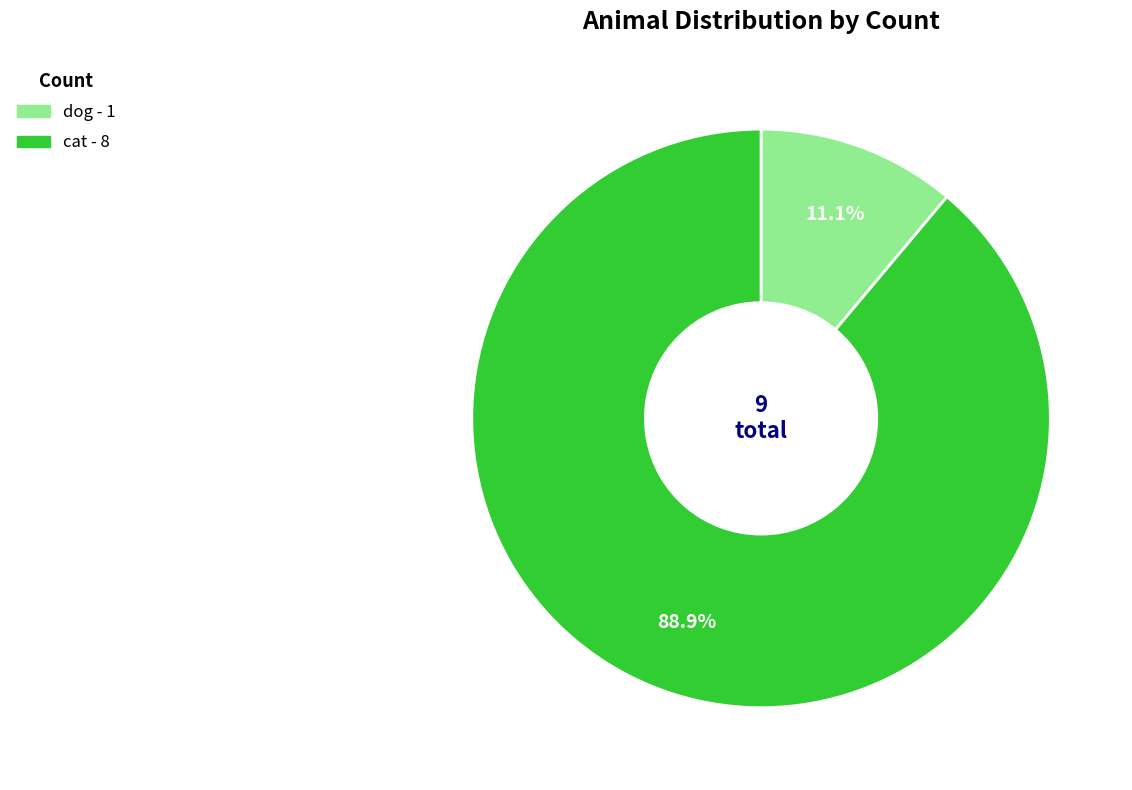

Which category has the smallest portion of the pie?

dog